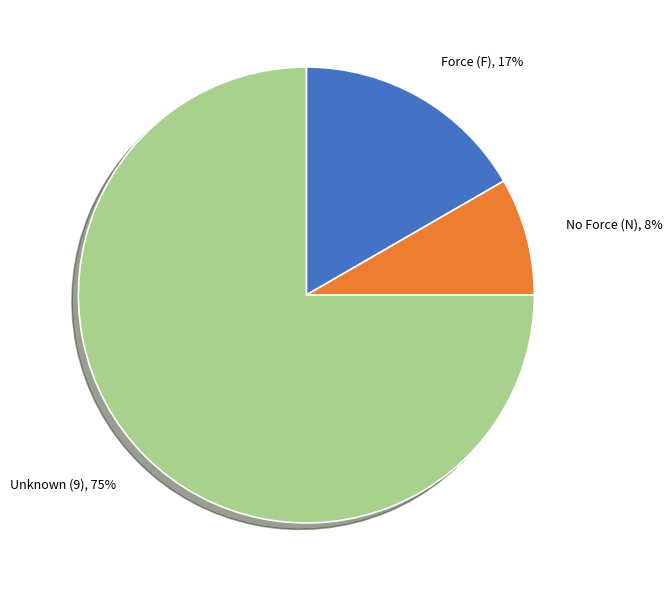

What is the smallest slice in the pie chart?

No Force (N)